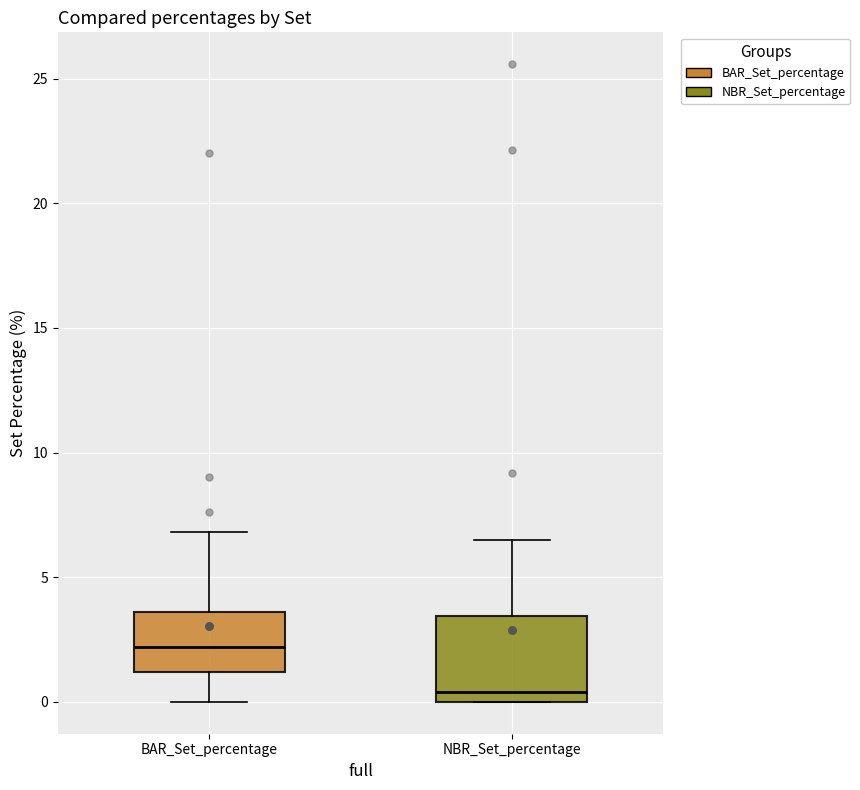

Where is the upper edge of the box for BAR_Set_percentage on the y-axis? The values are not printed on the chart, so give them approximately, as read against the axis.

3.5